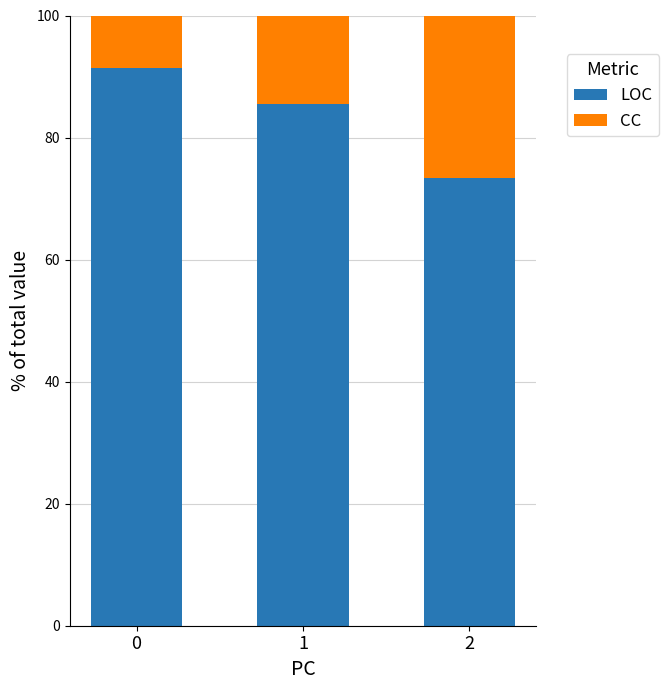

What is the highest value of the LOC series?

91.4